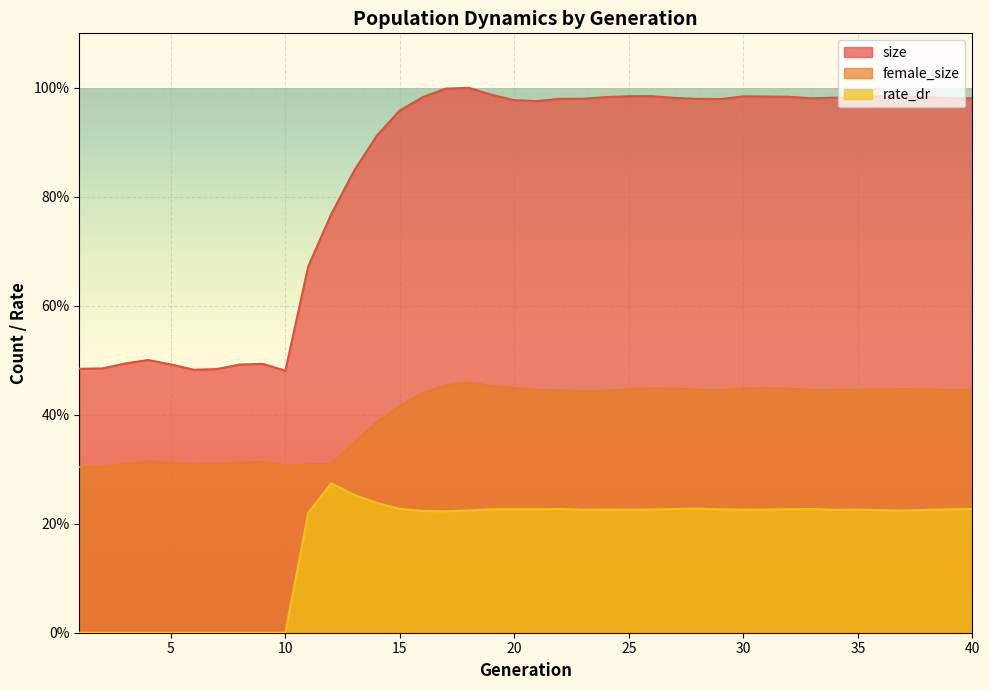

Is it true that rate_dr equals -0.2 at 8?

False